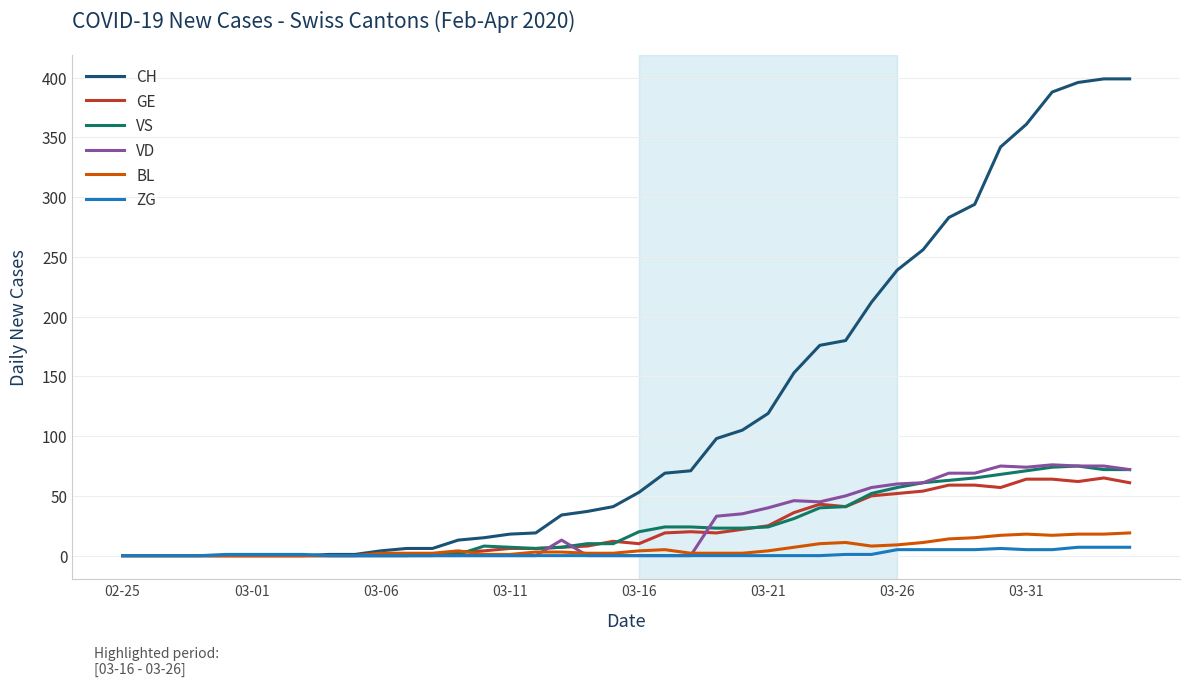

What are all the series names shown in the legend?

CH, GE, VS, VD, BL, ZG